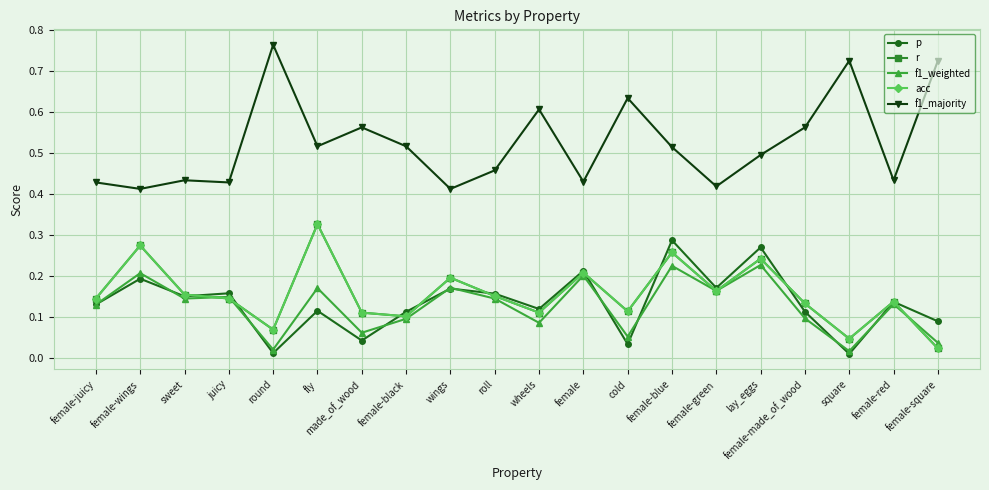

Does the chart display data point markers on the line(s)?

Yes